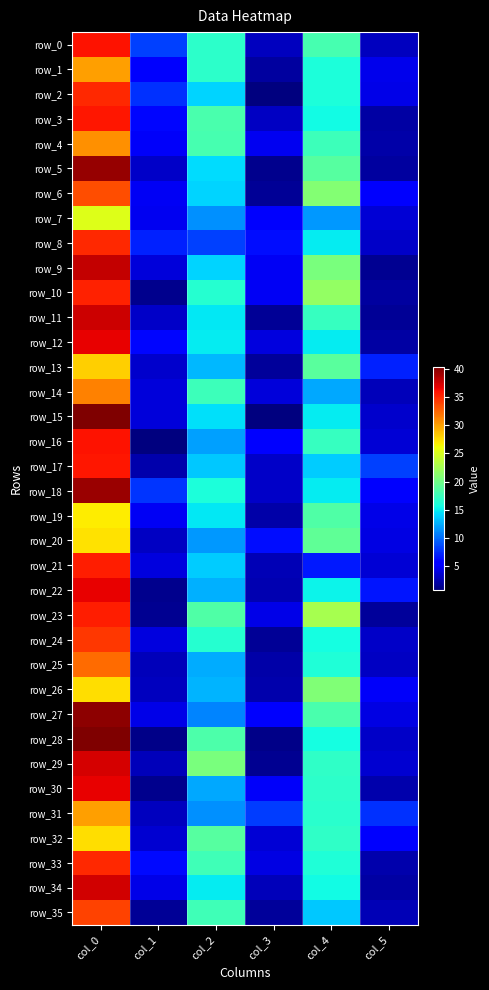

Count the number of data series in this chart.

36